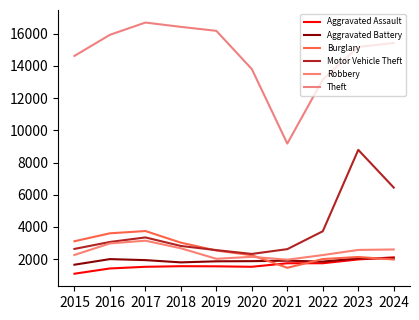

What is the value of the Theft point at the 7th from the left?

9177